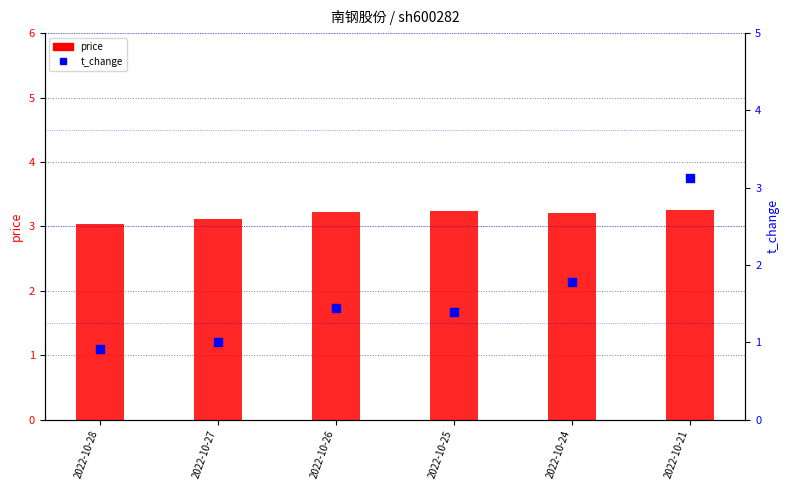

Which series has the largest total across all categories?

price